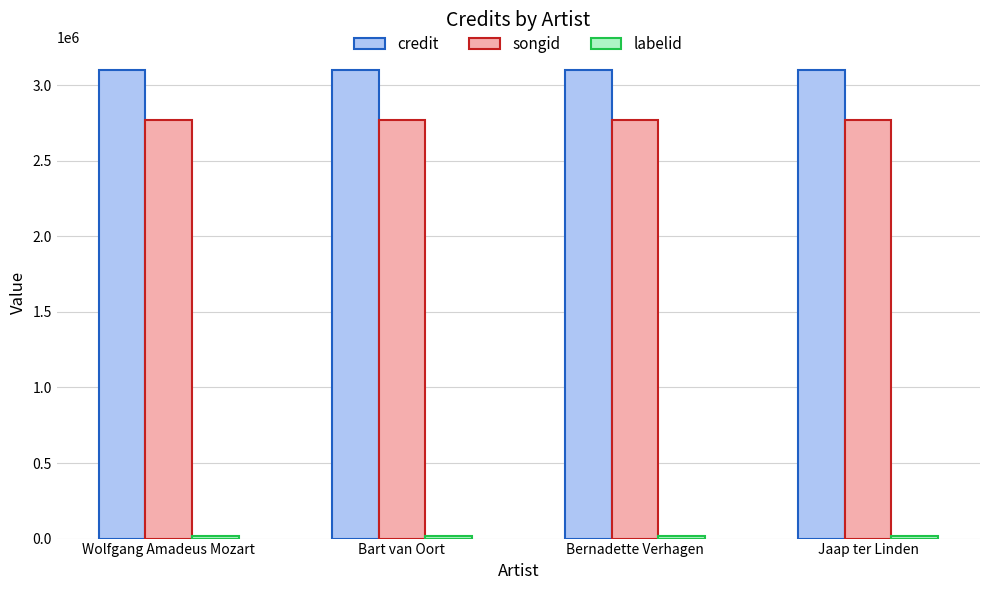

What is the sum of all credit values?

12398424